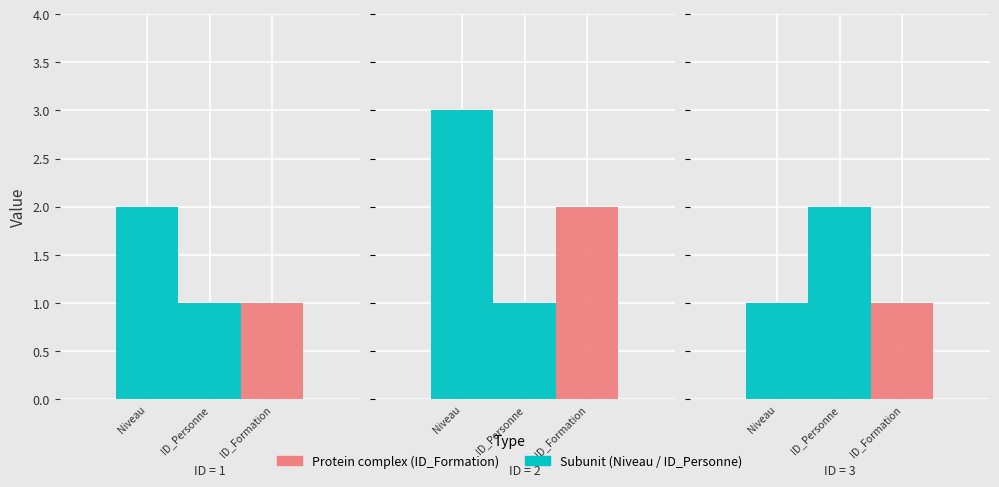

How many bars are there in total?

9